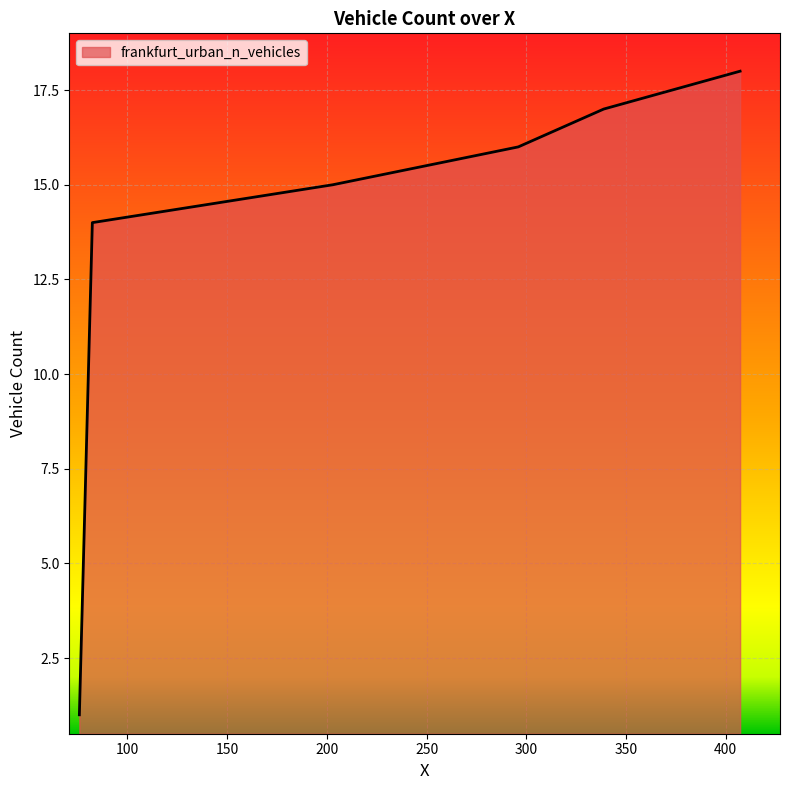

True or false: the data has more than 0 interior local peaks.

False